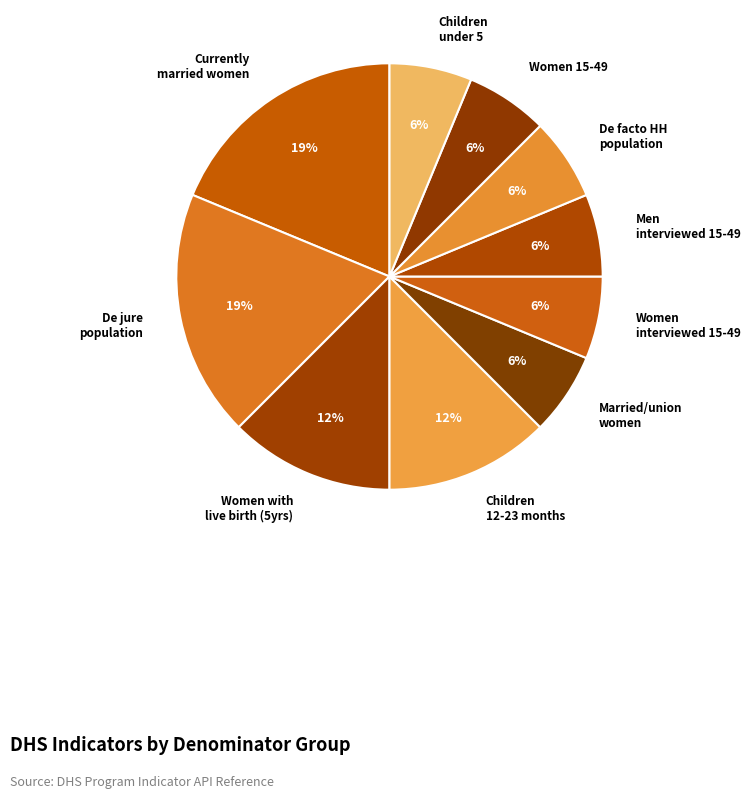

How many slices are in this pie chart?

10